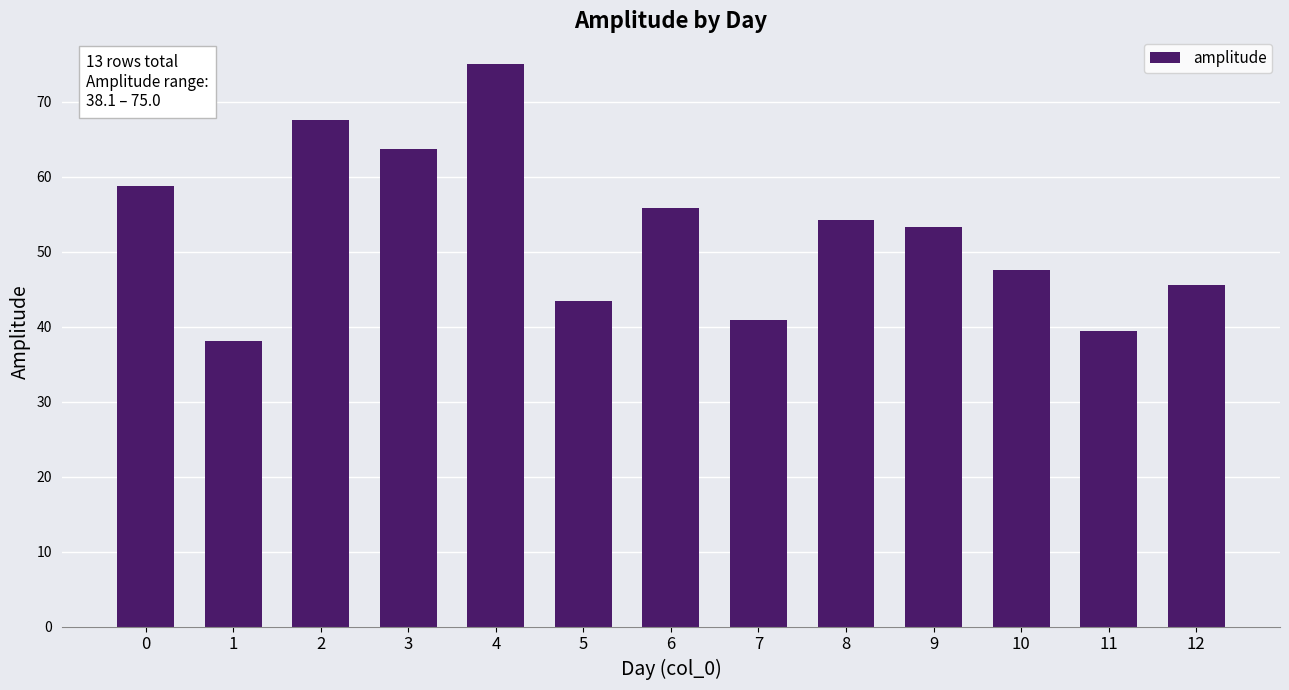

True or false: the data shows 43.4 at 5.

True